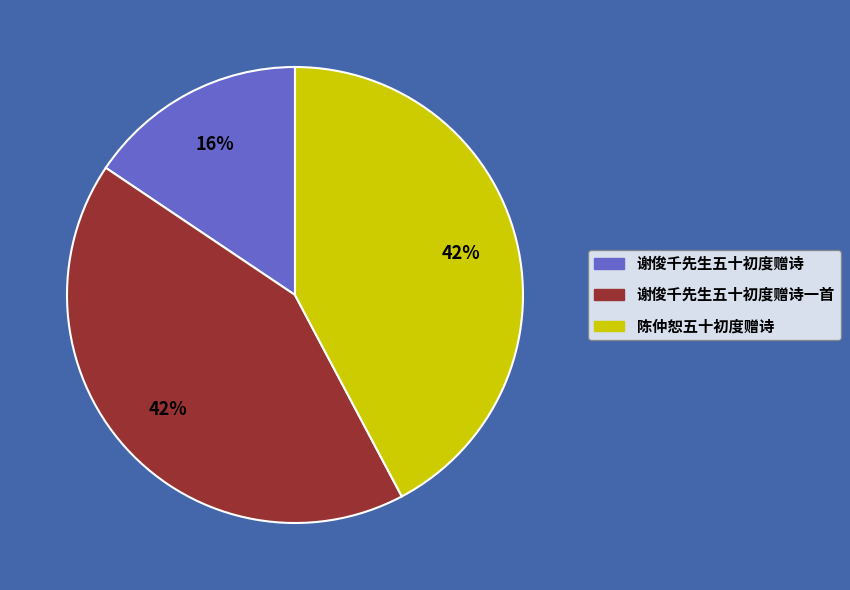

Is 谢俊千先生五十初度赠诗 the majority of the pie?

No